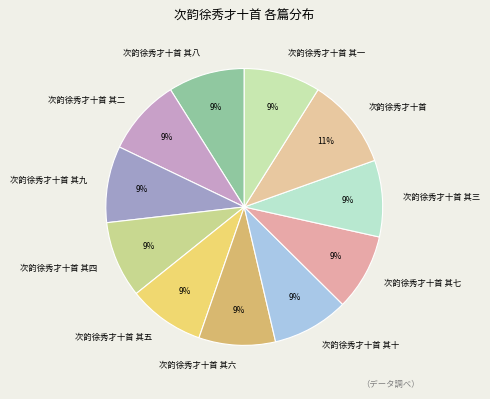

Which category has the biggest portion of the pie?

次韵徐秀才十首